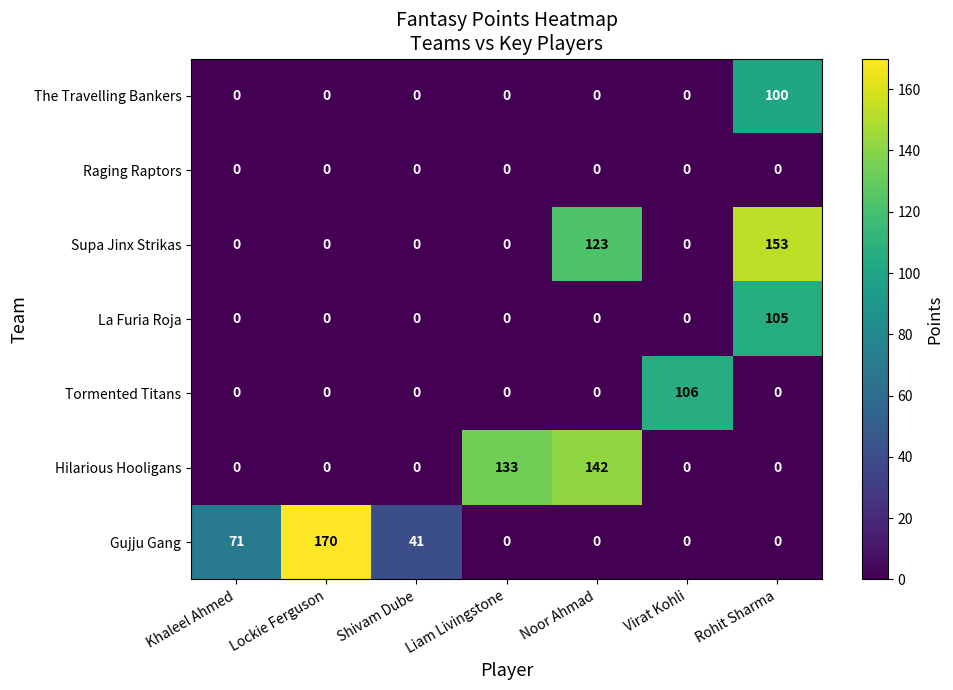

At which category is the sum across all series the highest?

Rohit Sharma